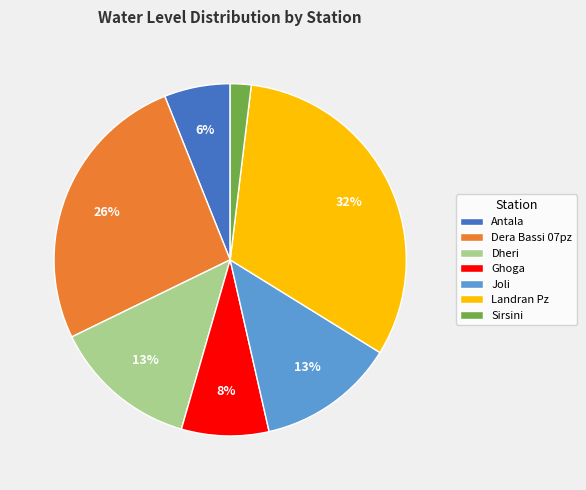

Between Dera Bassi 07pz and Dheri, which is larger?

Dera Bassi 07pz